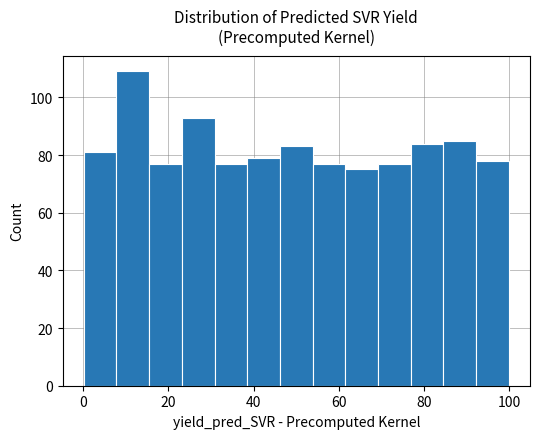

Read against the x-axis, roughly where is the centre of the tallest bar?

12